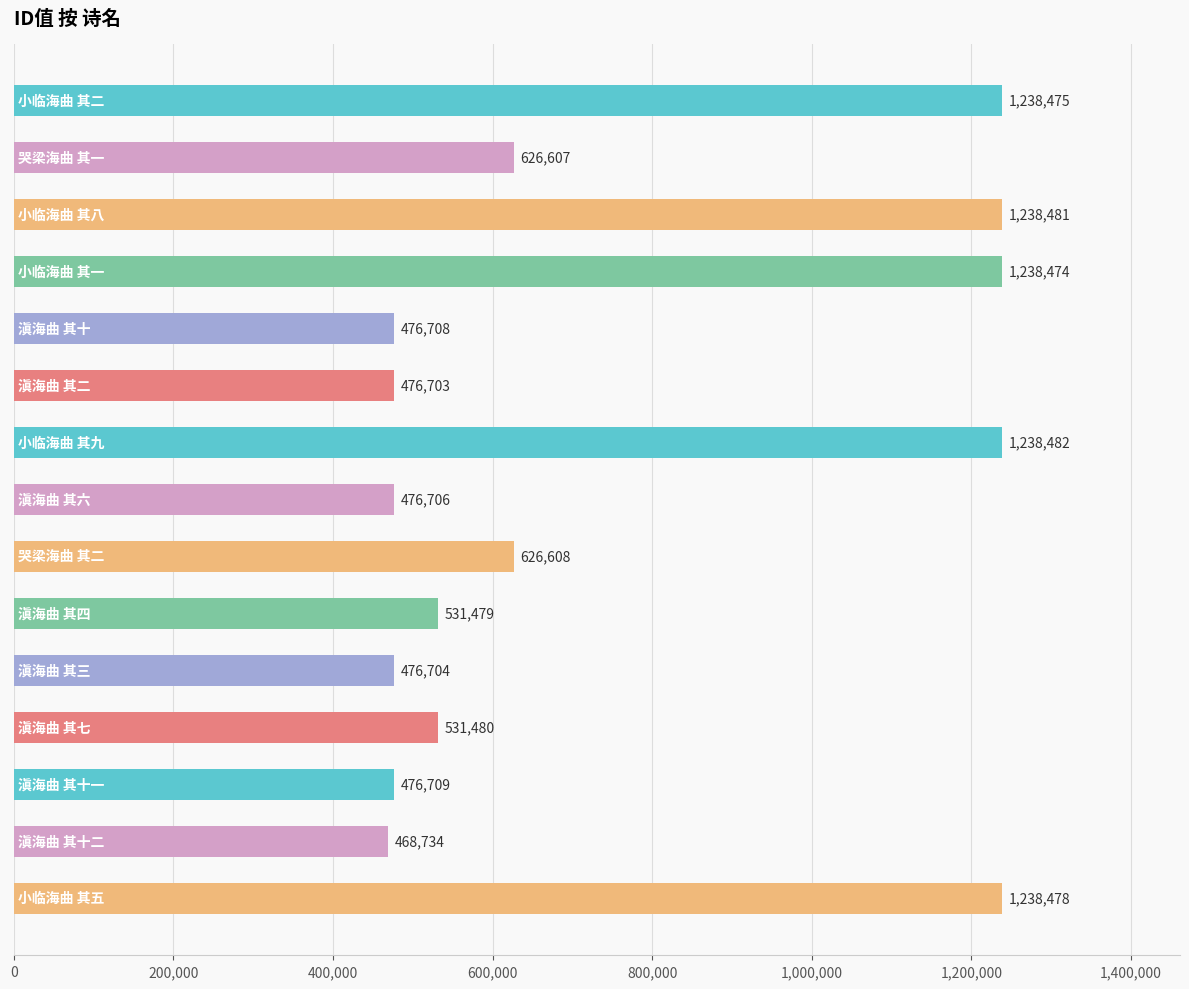

What is the value of the 10th bar from the top?

531479